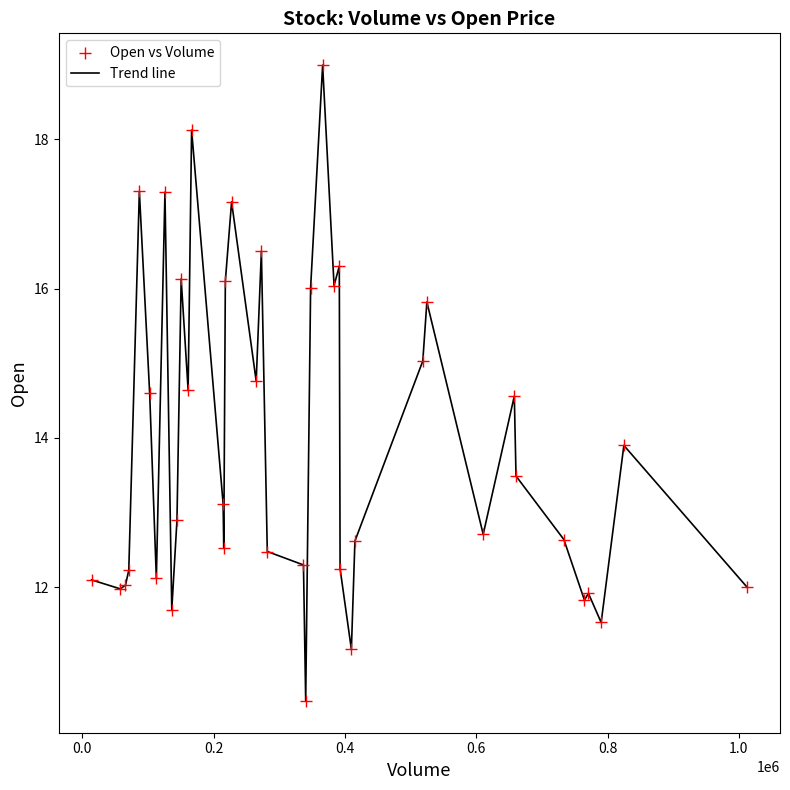

What is the maximum value shown in the chart?

19.0